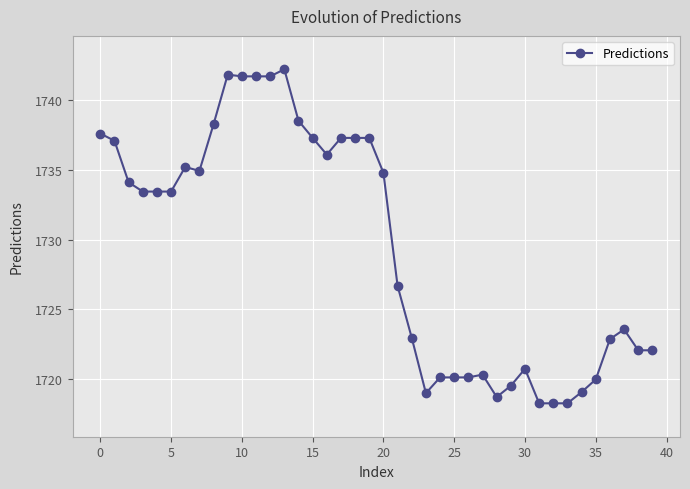

What is the value of the 20th point from the left?

1737.3